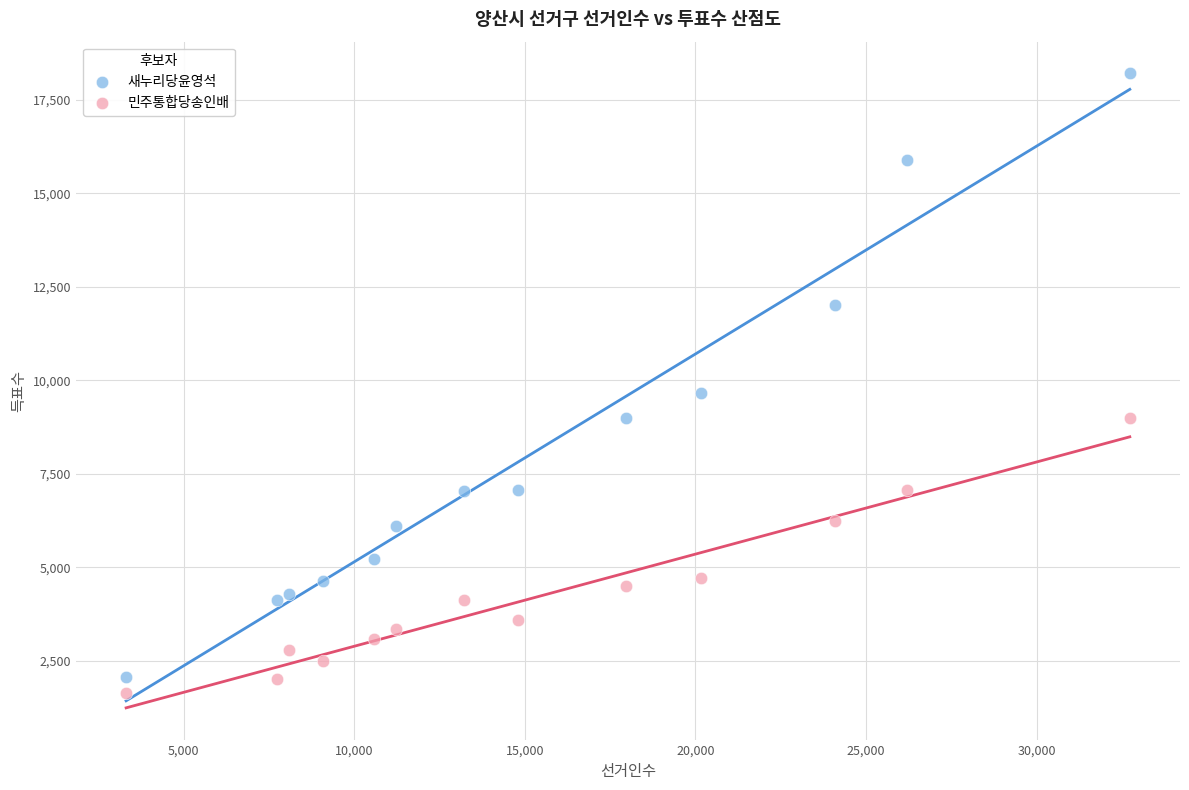

What is the X range (max minus min) for the scatter plot?

29420